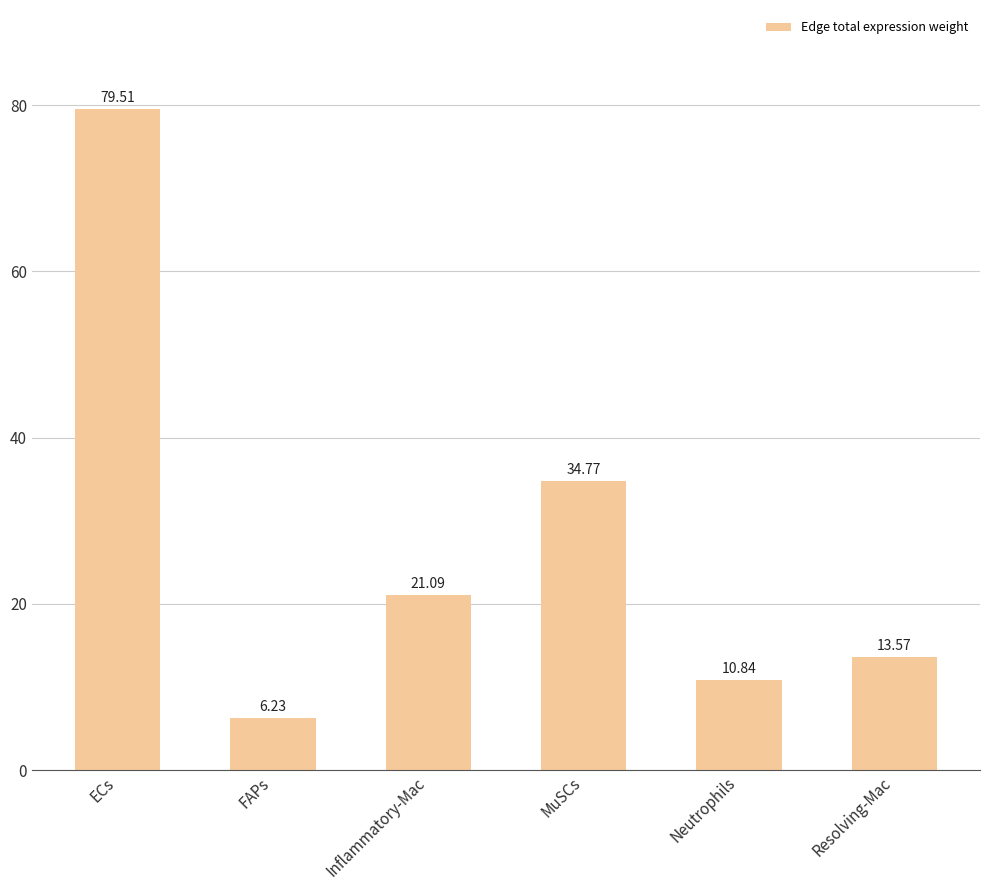

Which category has the lowest value across all series?

FAPs